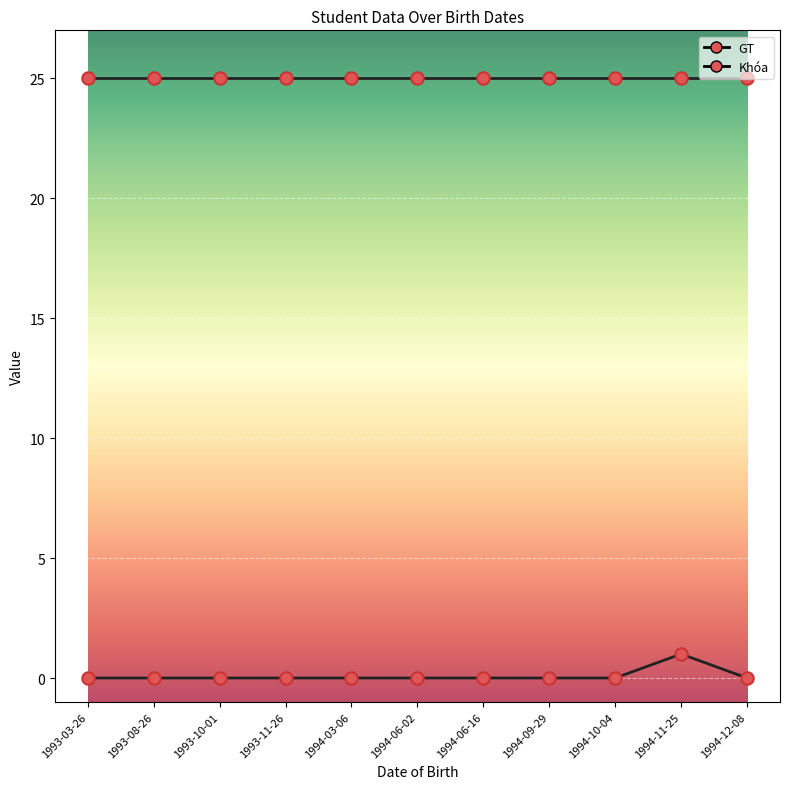

At which category is the sum across all series the highest?

1994-11-25